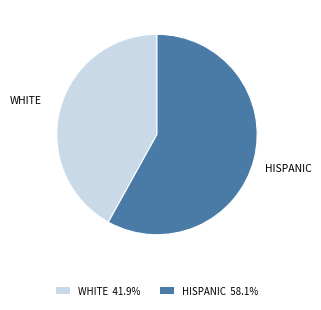

Do WHITE 41.9% and HISPANIC 58.1% together represent more than half of the pie?

Yes